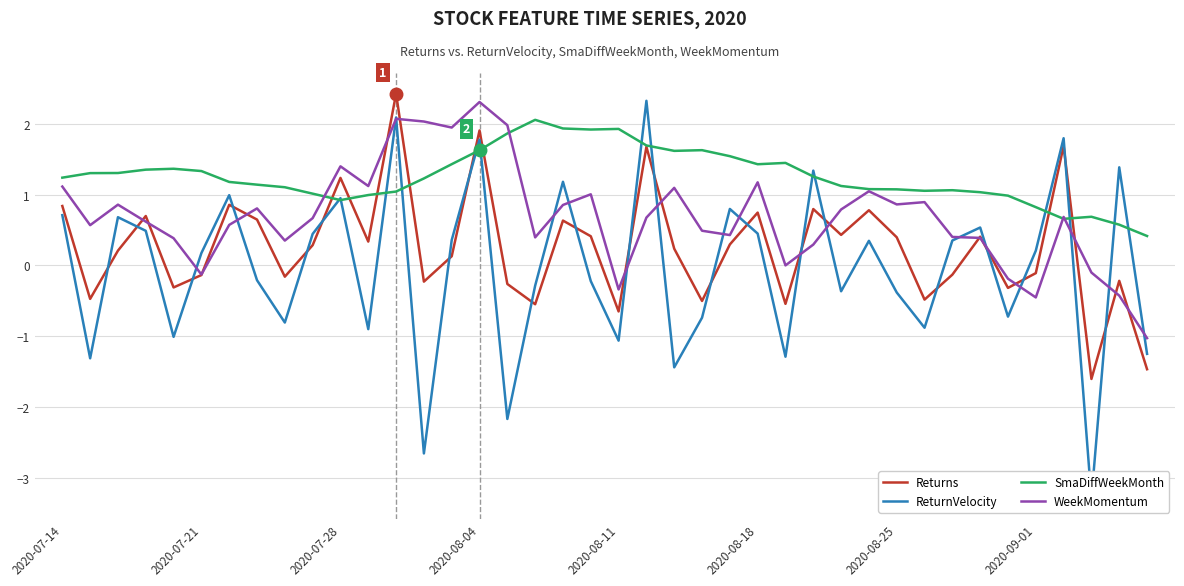

List the series in order of their overall mean, lowest first.

ReturnVelocity, Returns, WeekMomentum, SmaDiffWeekMonth